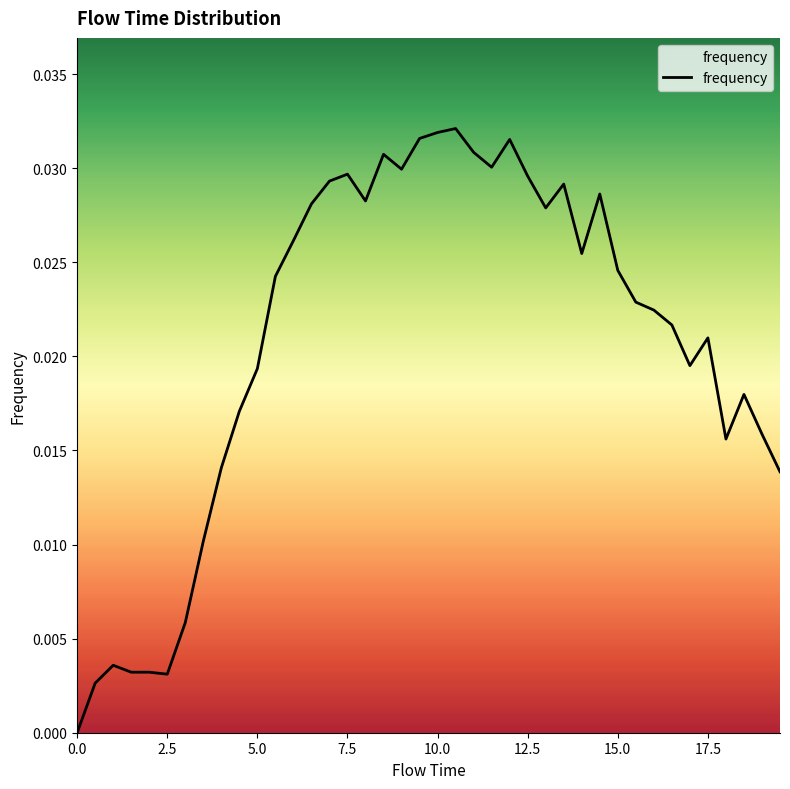

How many lines are shown in the chart?

1